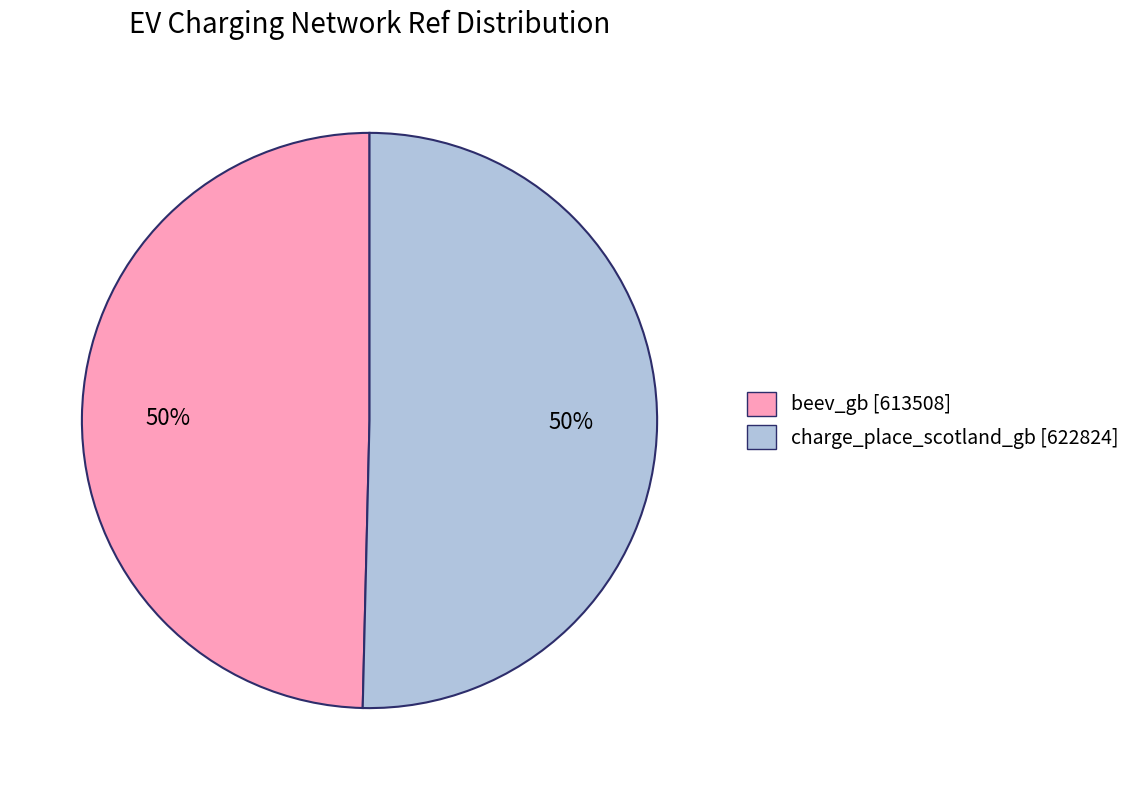

Do charge_place_scotland_gb and beev_gb together represent more than half of the pie?

Yes